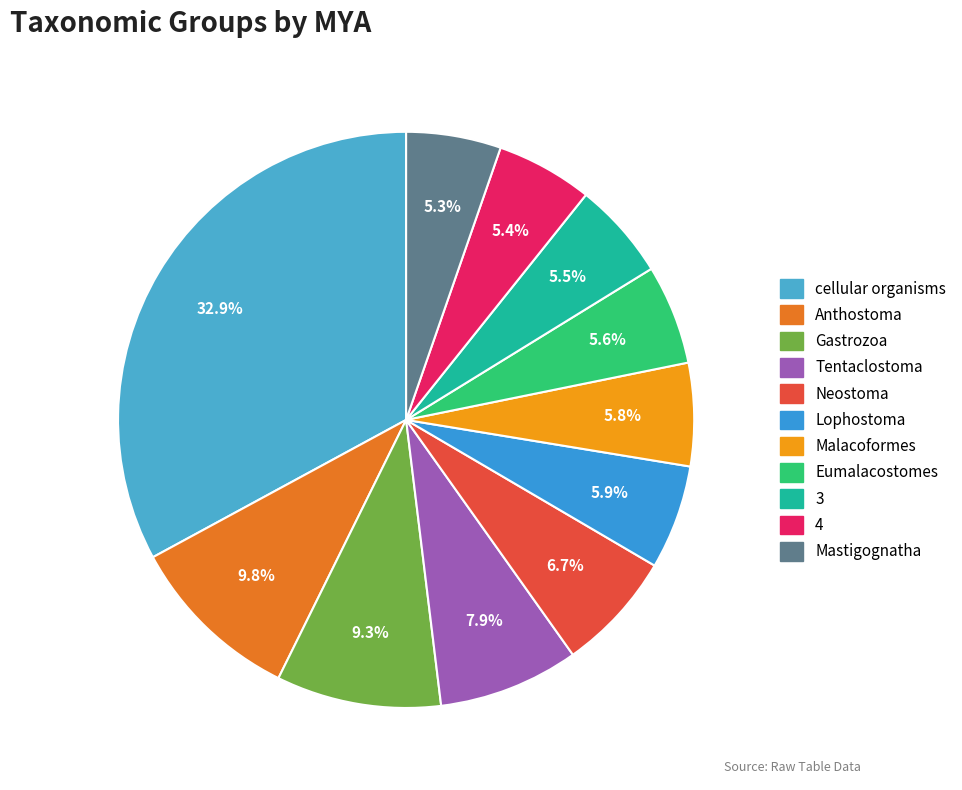

To the nearest percent, what percentage of the pie is Mastigognatha?

5%